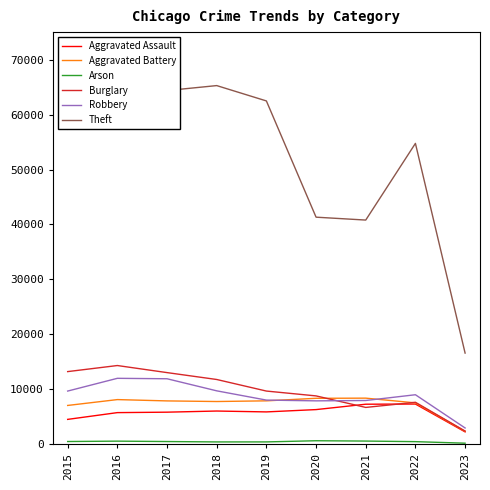

True or false: Theft and Aggravated Assault cross at least once.

False